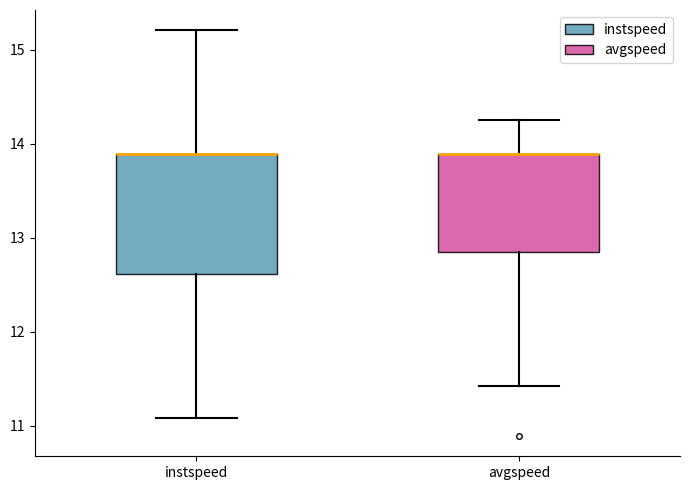

Reading left to right, transcribe this box plot: for each box, give where its median line is, the range the box spans, and where its two whiskers end, as read against the y-axis. The values are not printed on the chart, so give them approximately, as read against the axis.

instspeed: median 13.9 (drawn on the box's upper edge), box 12.6 to 13.9, whiskers 11.1 to 15.2
avgspeed: median 13.9 (drawn on the box's upper edge), box 12.8 to 13.9, whiskers 11.4 to 14.3